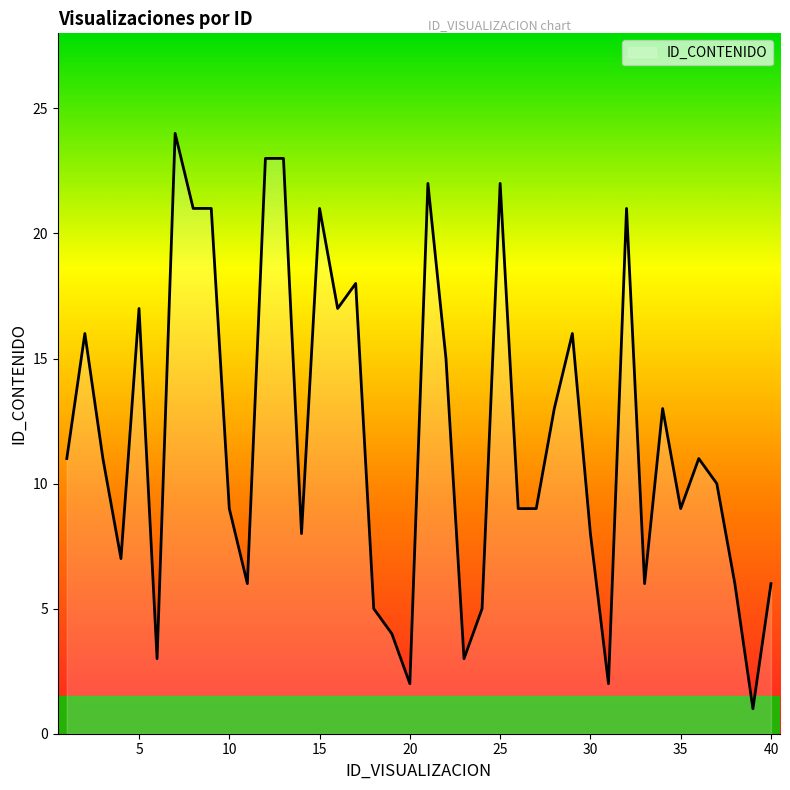

What is the difference between the maximum and minimum values?

23